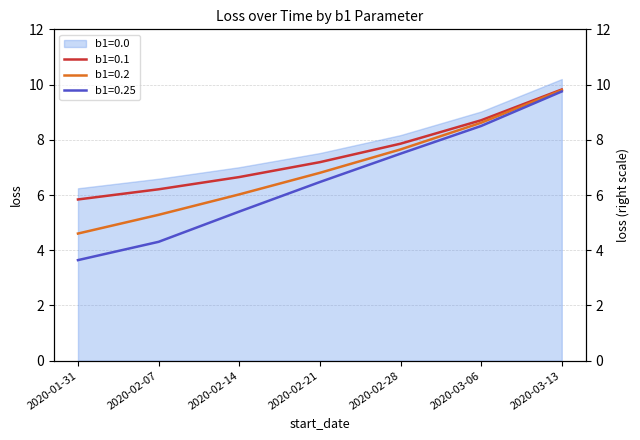

At which category does the chart reach its peak across all series?

2020-03-13